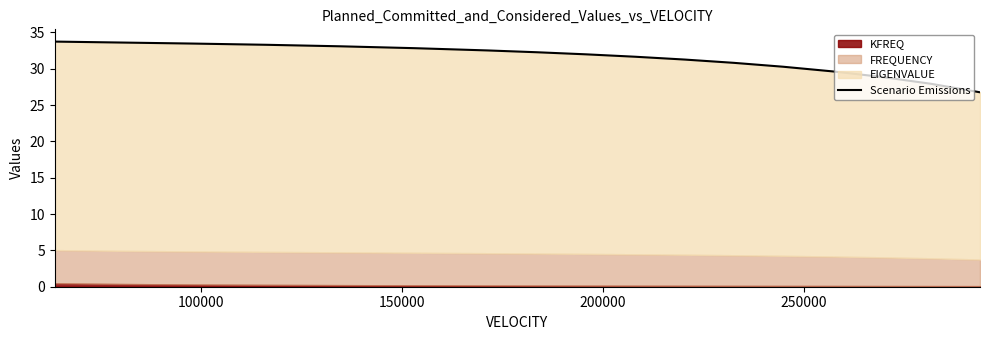

Reading left to right, extract all data points from this chart.

33.7	33.6	33.5	33.3	33.1	32.8	32.5	32.3	32.0	31.7	31.3	30.8	30.3	29.6	28.9	27.9	26.8